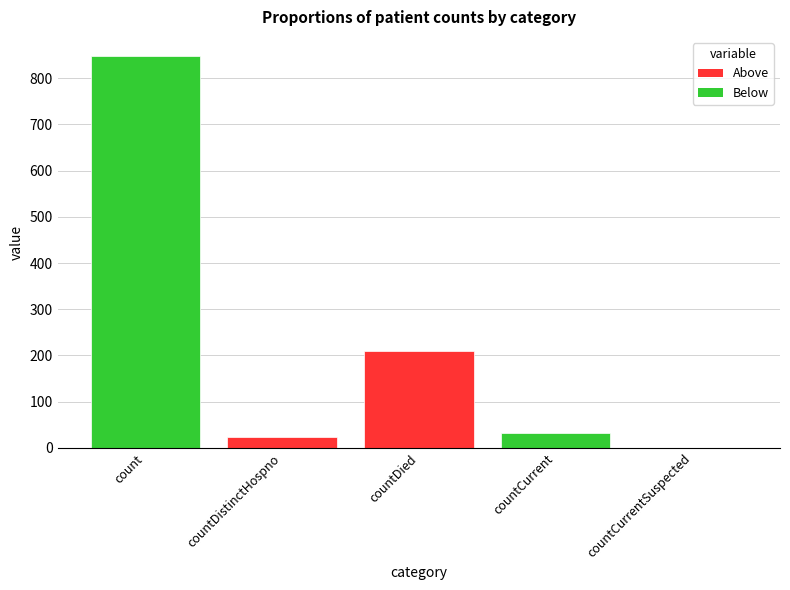

Reading left to right, transcribe all the data shown in this chart.

847	23	210	33	0